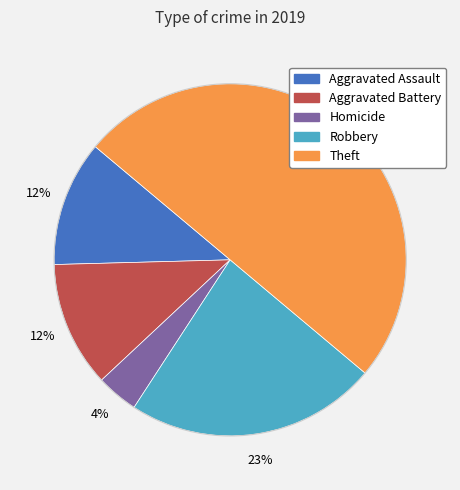

To the nearest percent, what is the difference between the largest and smallest slice percentages?

46%